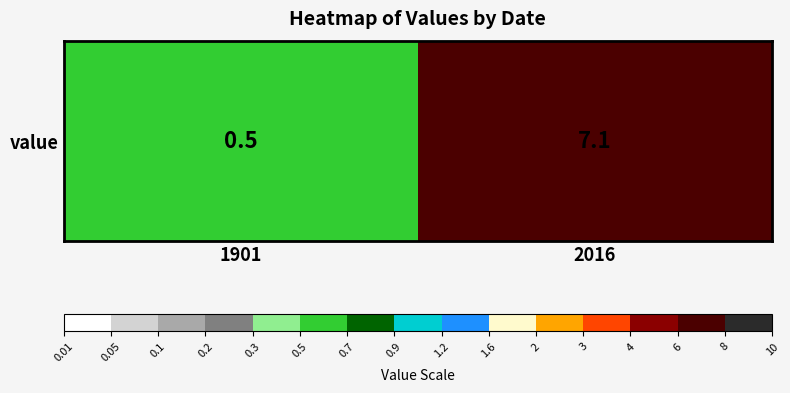

What is the sum of the values at 2016 and 1901?

7.6